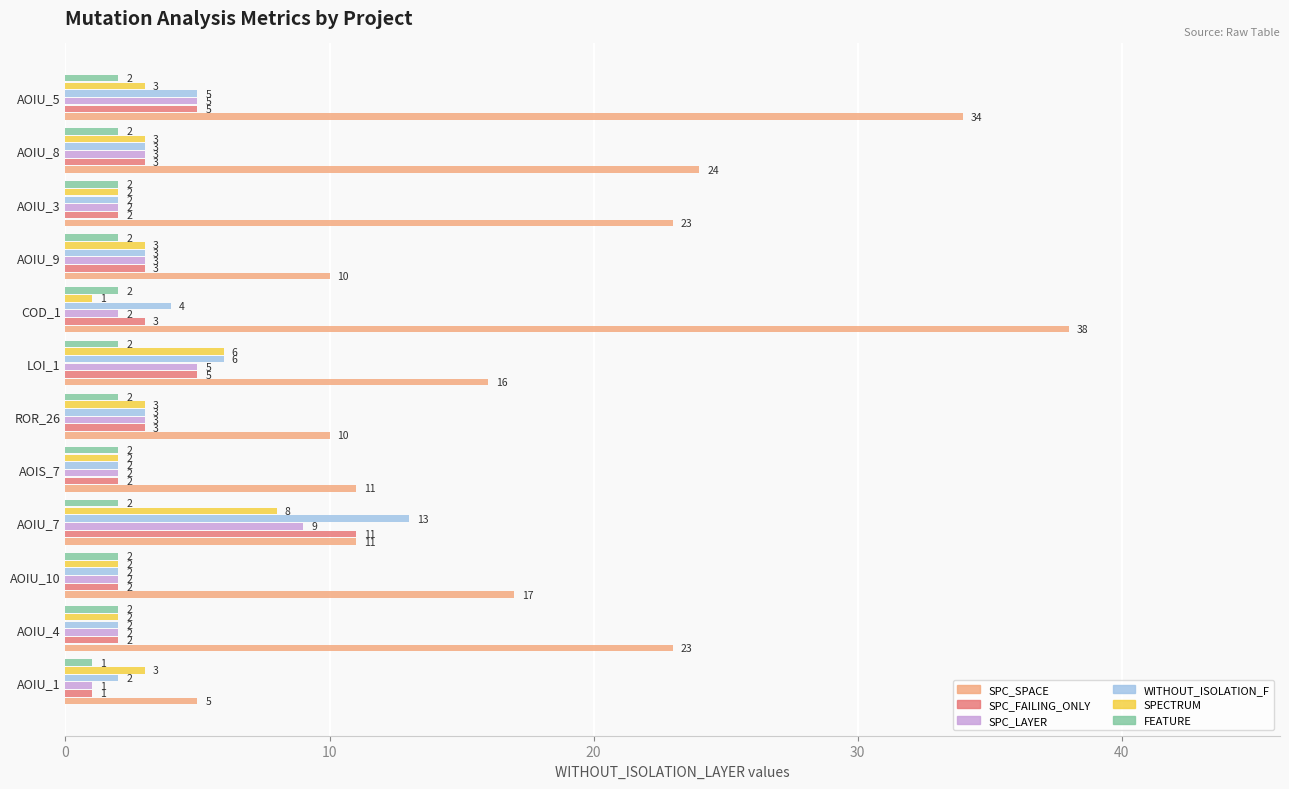

Which series has the largest total across all categories?

SPC_SPACE